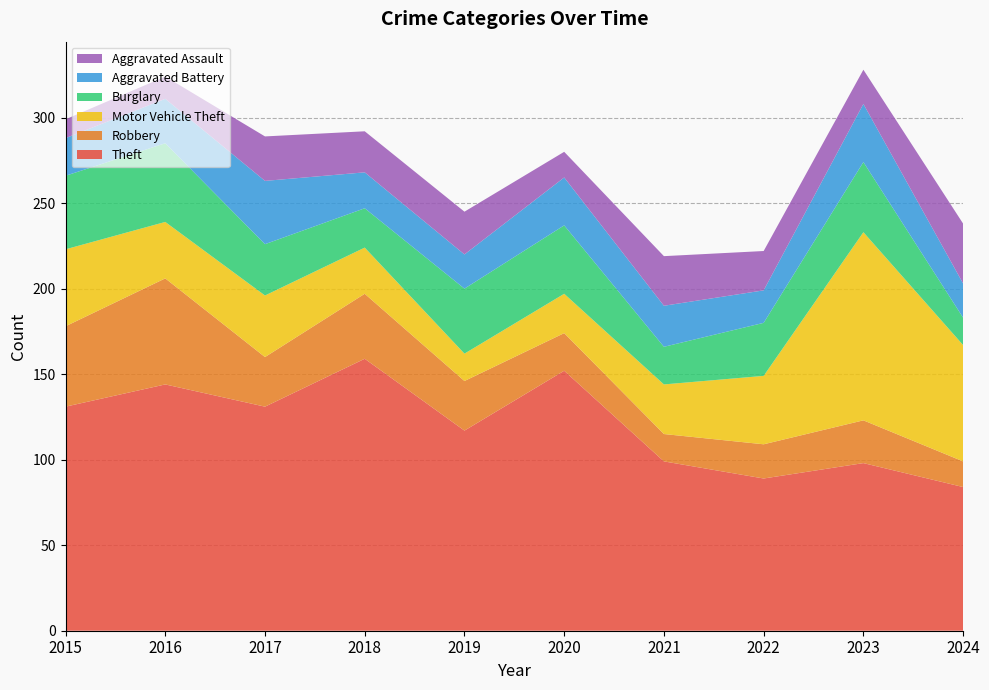

Reading left to right, extract all data points from this chart.

Theft: 131	144	131	159	117	152	99	89	98	84
Robbery: 47	62	29	38	29	22	16	20	25	15
Motor Vehicle Theft: 45	33	36	27	16	23	29	40	110	68
Burglary: 43	46	30	23	38	40	22	31	41	16
Aggravated Battery: 22	26	37	21	20	28	24	19	34	20
Aggravated Assault: 11	13	26	24	25	15	29	23	20	35